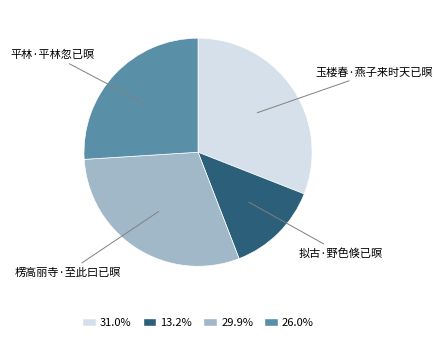

Does any single category account for the majority?

No